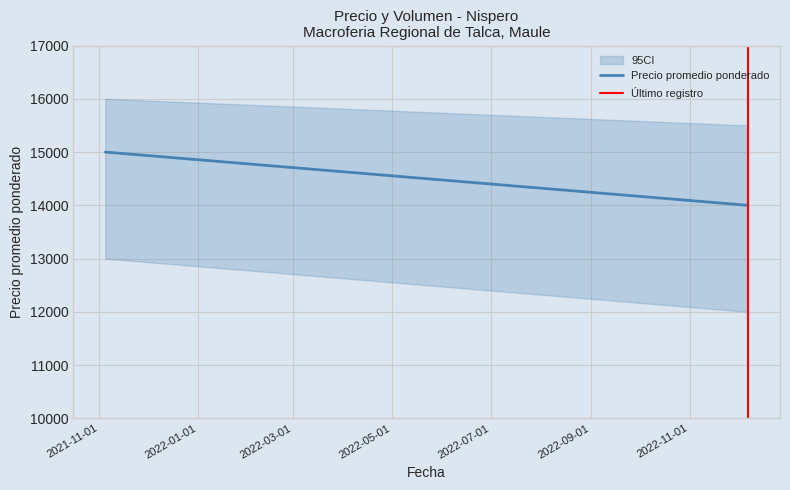

The value of Precio promedio ponderado at 2021-11-01 is 23723. True or false?

False